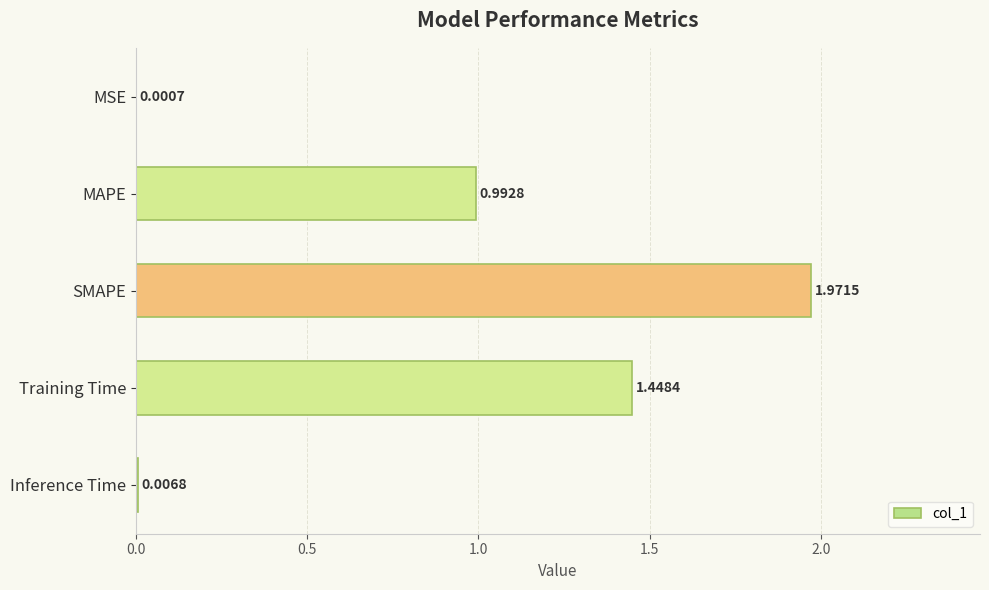

What is the sum of the values at SMAPE and MAPE?

3.0